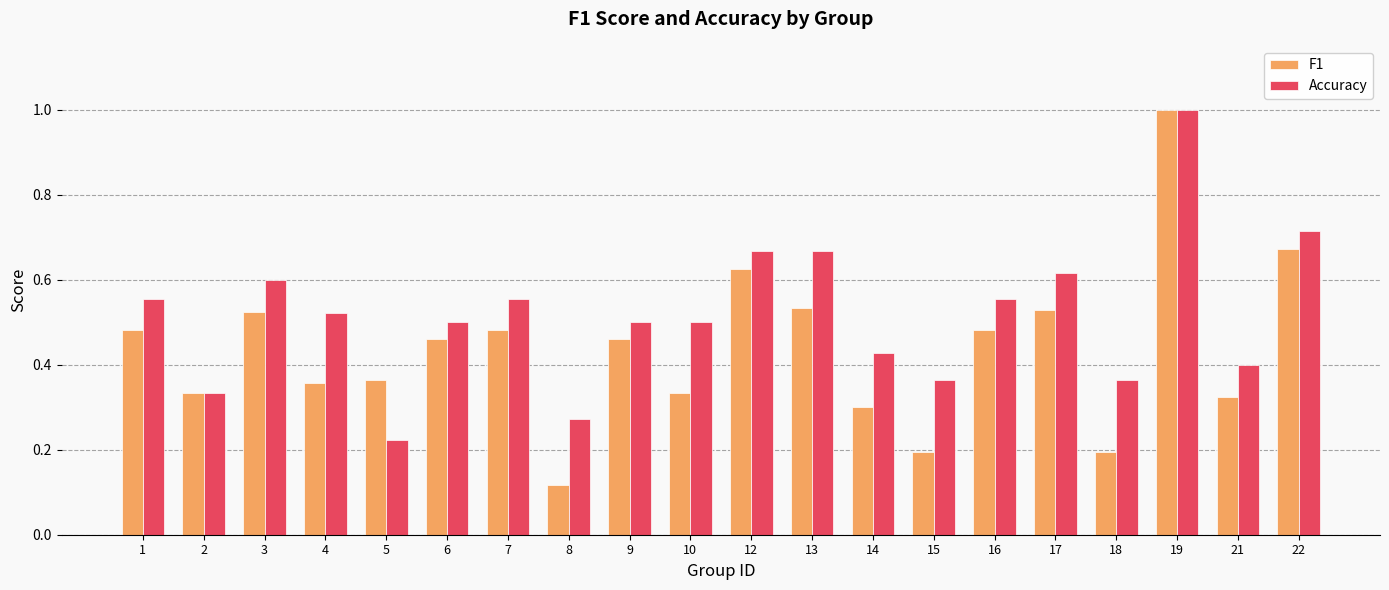

What is the difference between the maximum and minimum values in the Accuracy series?

0.8